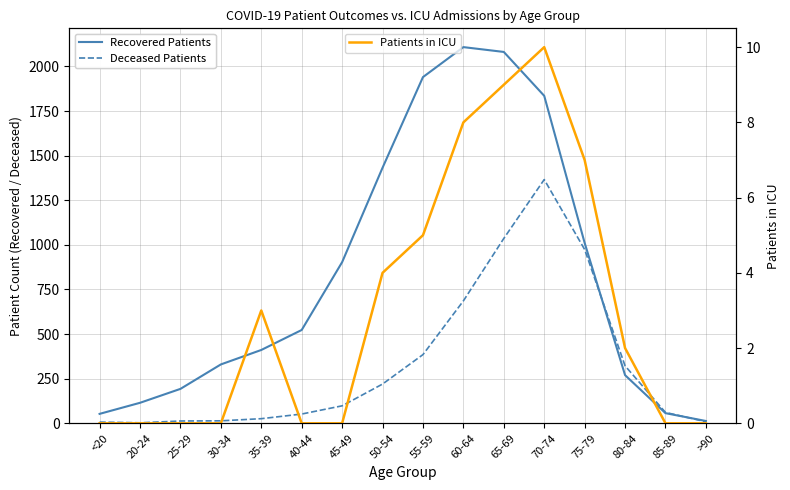

True or false: Recovered Patients has a value of 210 at 40-44.

False